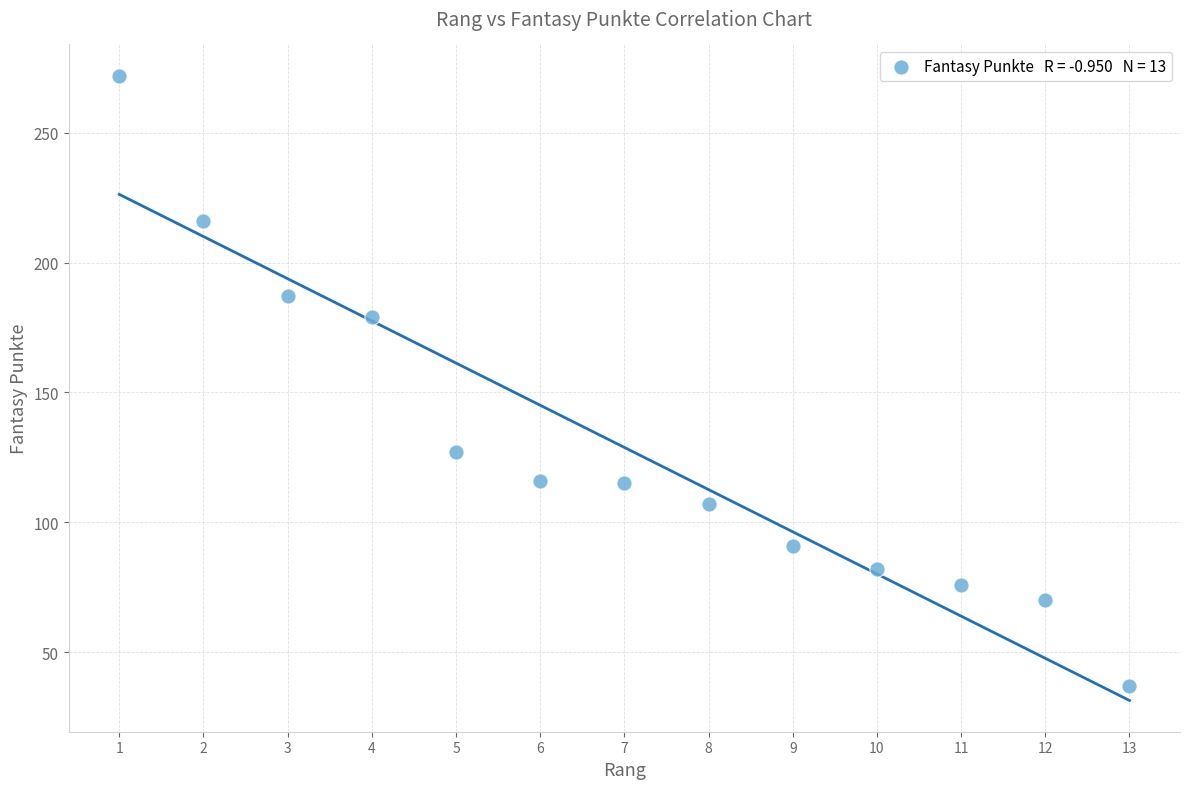

What is the range of Y values (max minus min)?

235